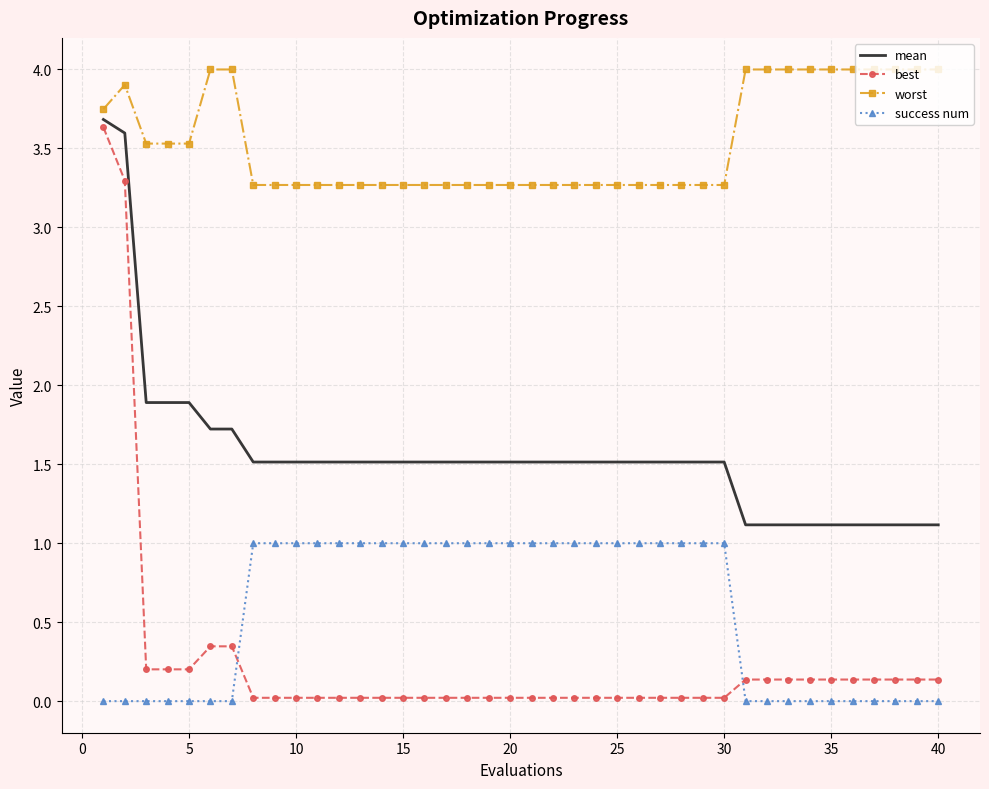

True or false: mean and success num intersect in this chart.

False